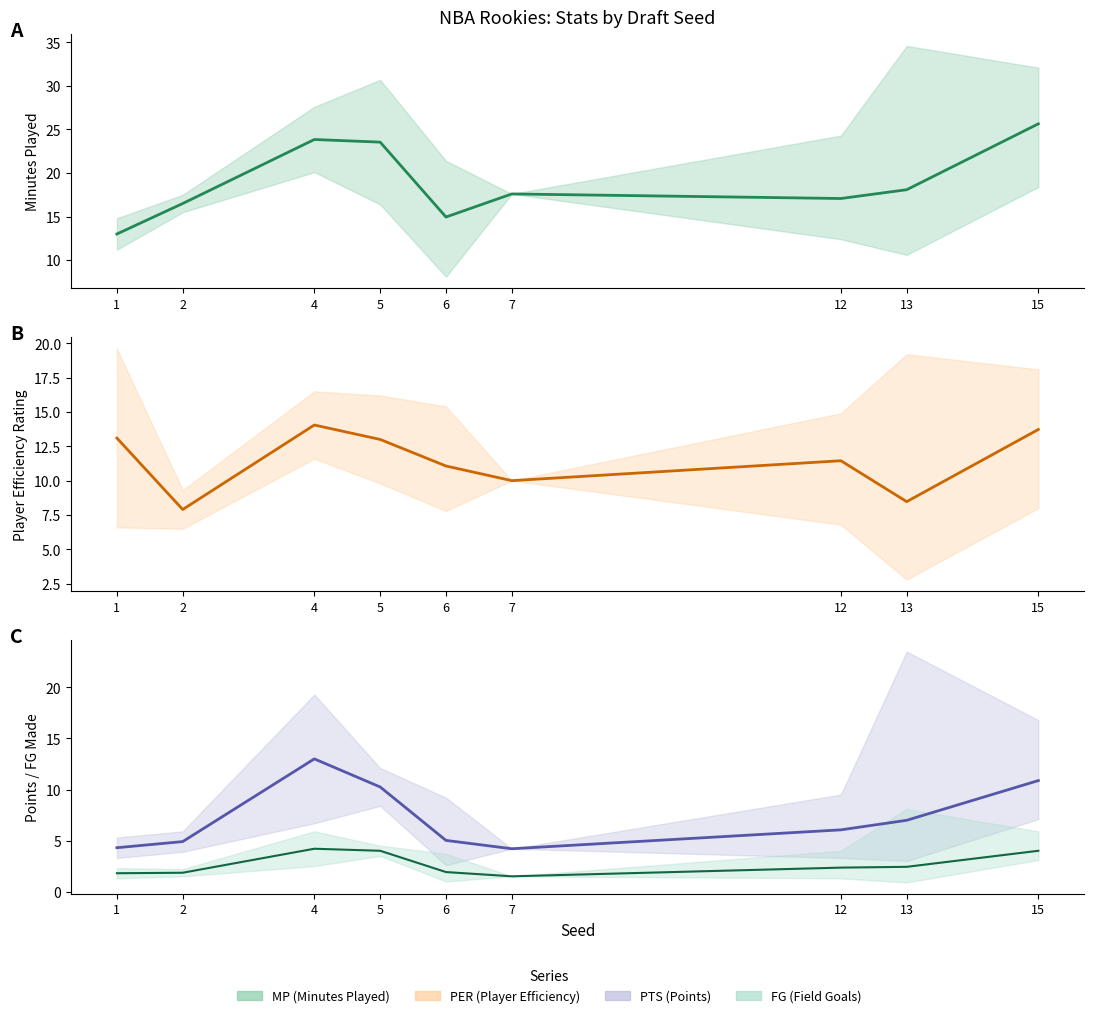

Is this an area chart (filled region under the line)?

No